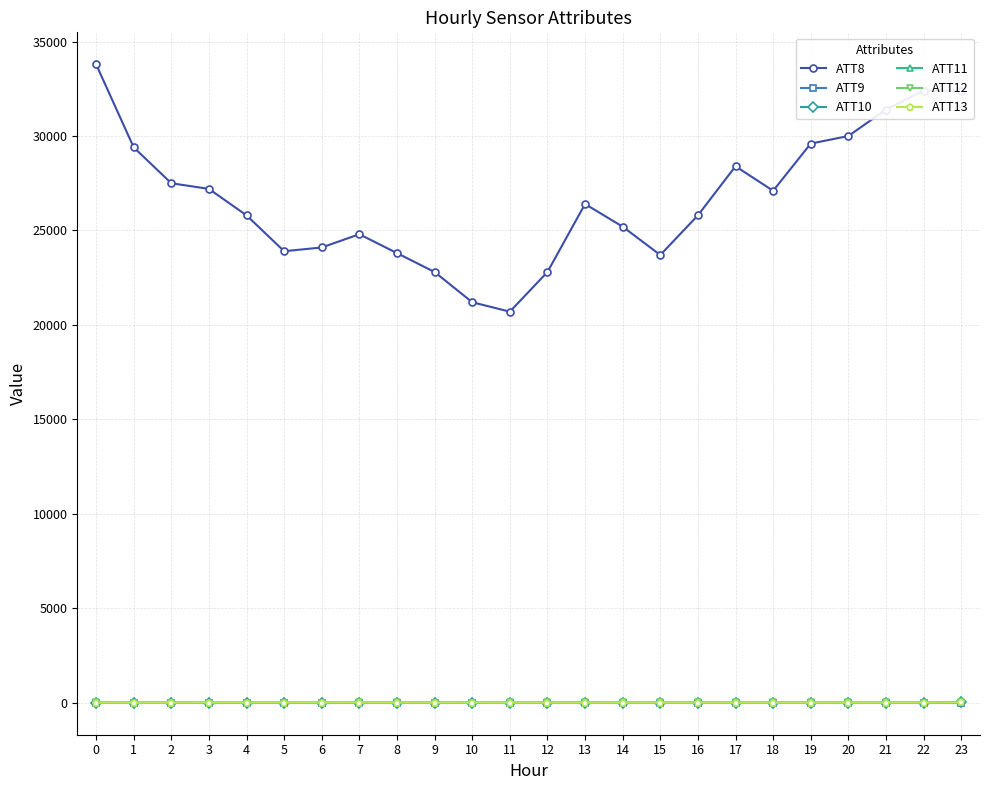

Which series has the largest total across all categories?

ATT8